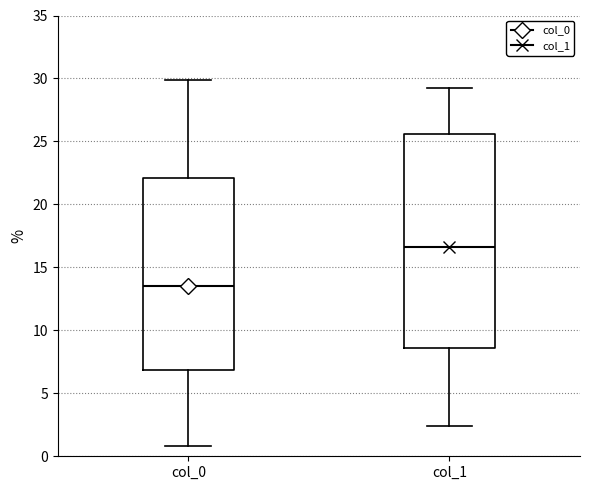

Reading left to right, read every box against the y-axis: the position of its median line, the range the box covers, and the ends of its whiskers. The values are not printed on the chart, so give them approximately, as read against the axis.

col_0: median 13.5, box 7.0 to 22.0, whiskers 1.0 to 30.0
col_1: median 16.5, box 8.5 to 25.5, whiskers 2.5 to 29.5